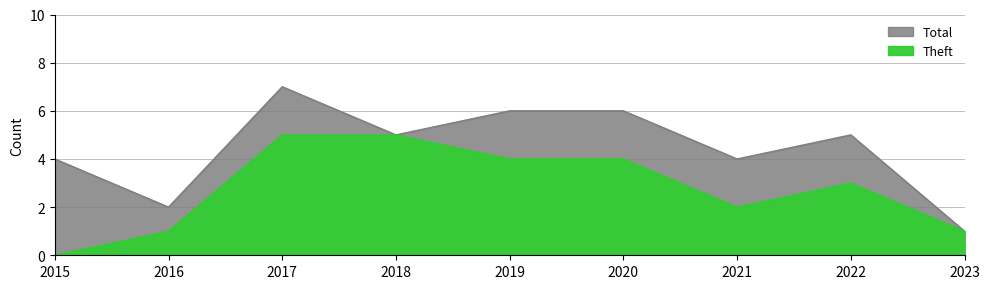

The Total series shows 4 at 2019. True or false?

False